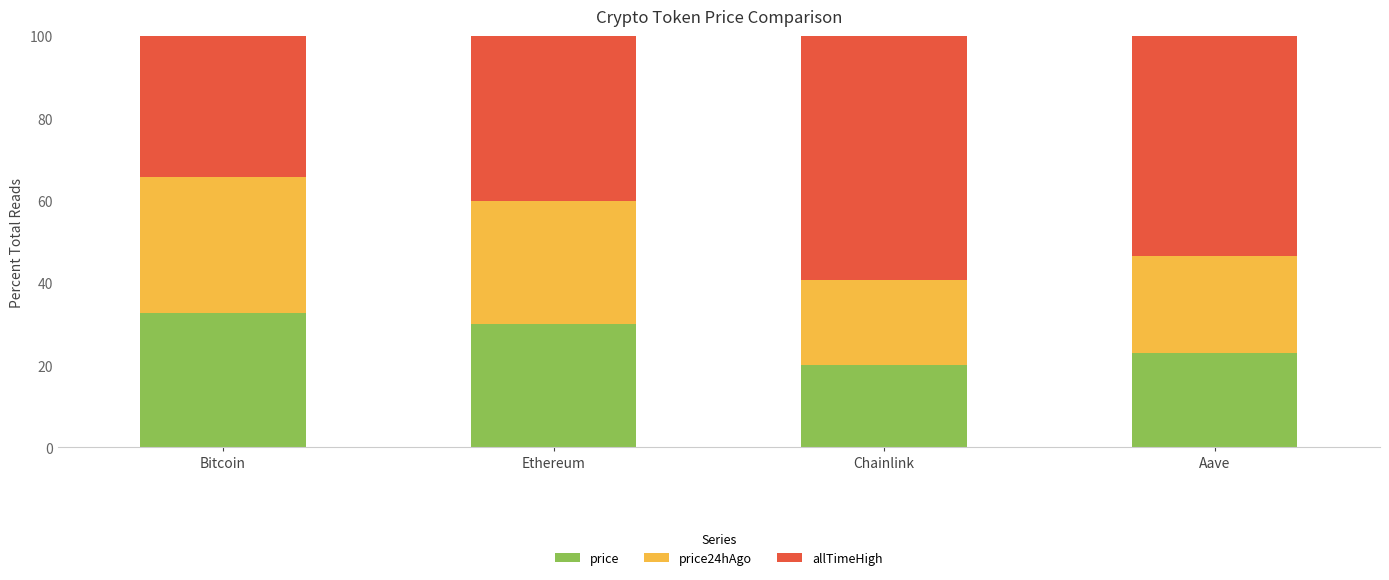

What is the total value across all series at Ethereum?

100.0